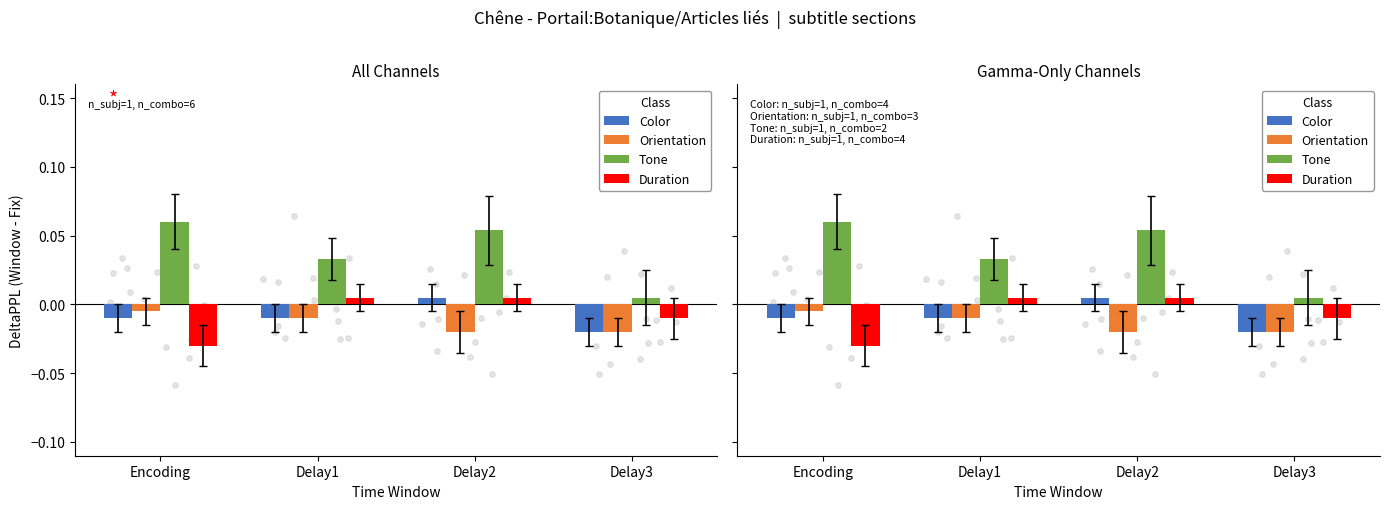

At which category is the sum across all series the highest?

Delay2